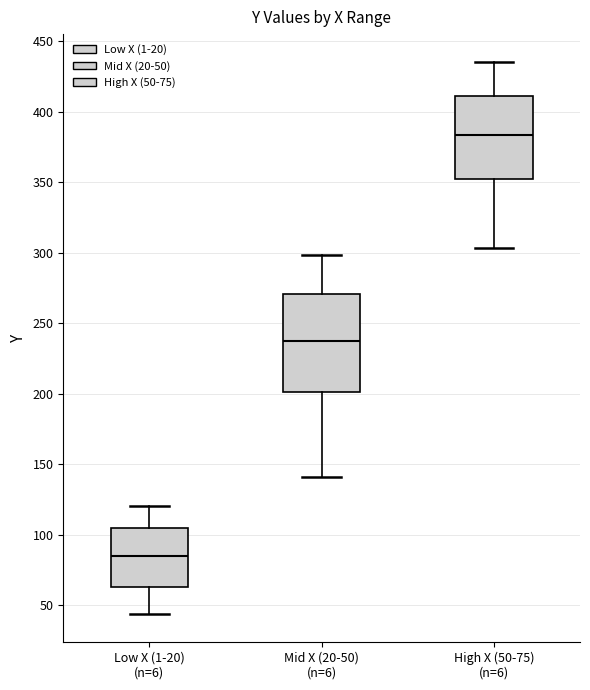

Reading left to right, read every box against the y-axis: the position of its median line, the range the box covers, and the ends of its whiskers. The values are not printed on the chart, so give them approximately, as read against the axis.

Low X (1-20) (n=6): median 85, box 65 to 105, whiskers 45 to 120
Mid X (20-50) (n=6): median 240, box 200 to 270, whiskers 140 to 300
High X (50-75) (n=6): median 385, box 350 to 410, whiskers 305 to 435